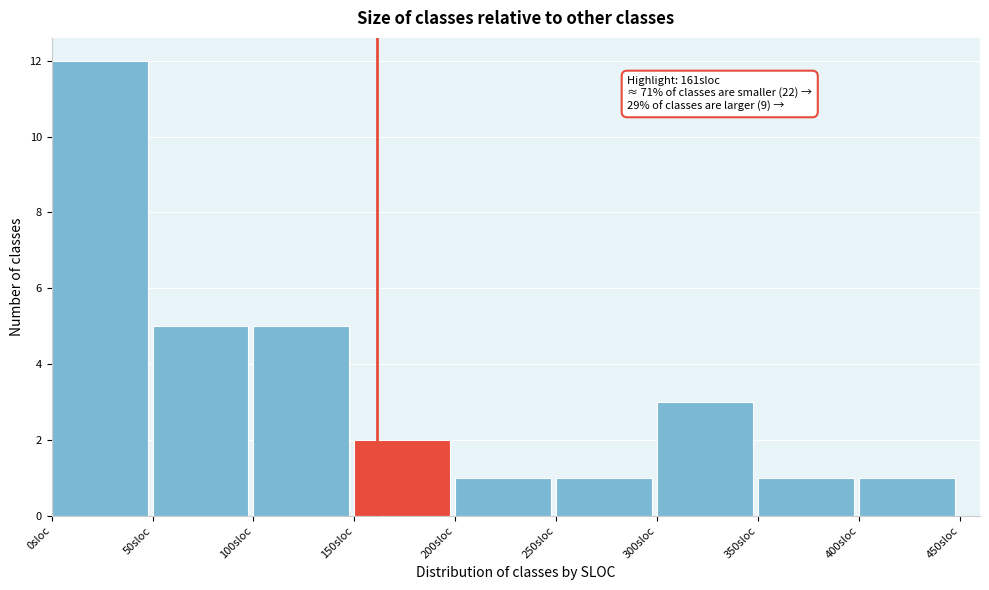

Over which range of the x-axis is the bar tallest?

0 to 50